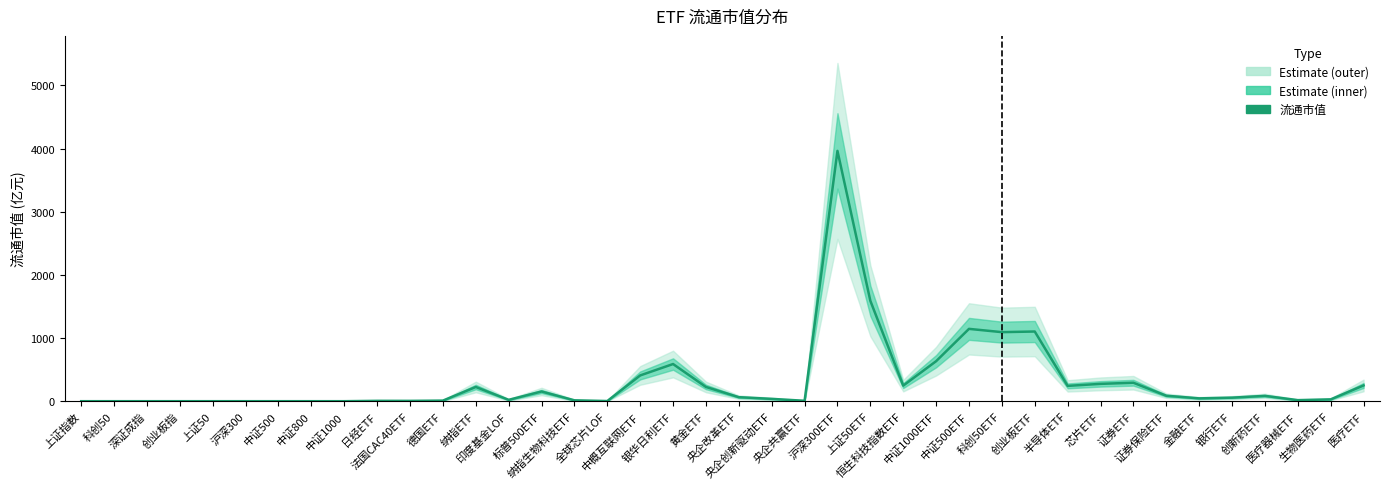

How many data points are above 56?

20